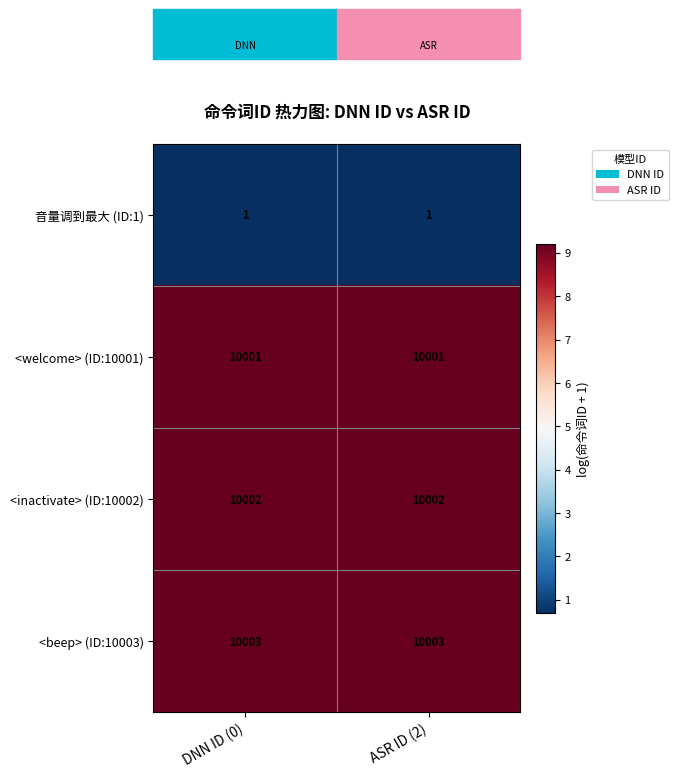

List the series in order of their peak value, lowest first.

音量调到最大 (ID:1), <welcome> (ID:10001), <inactivate> (ID:10002), <beep> (ID:10003)